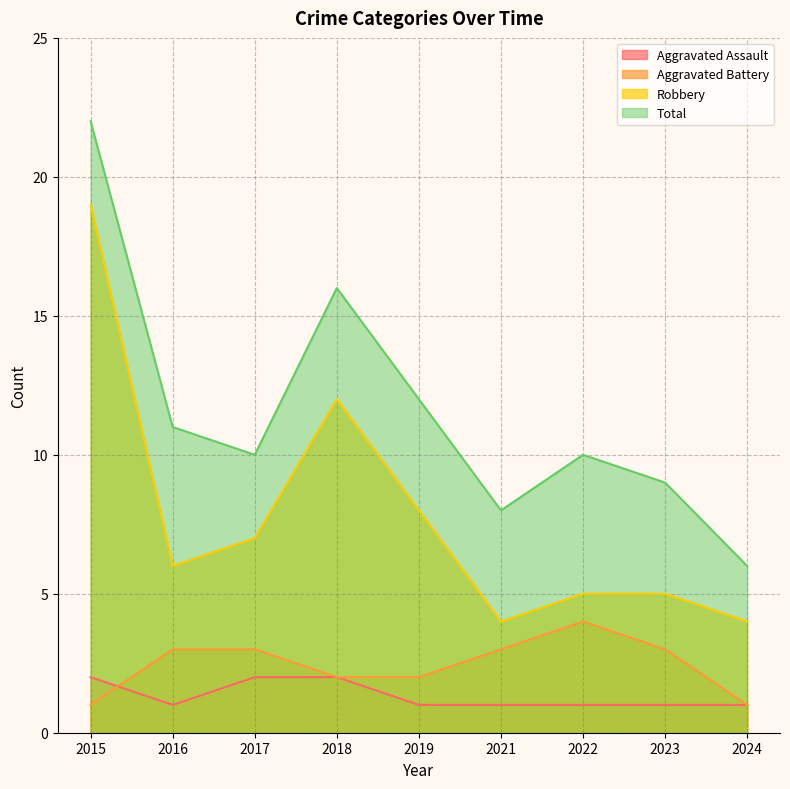

Count the number of data series in this chart.

4